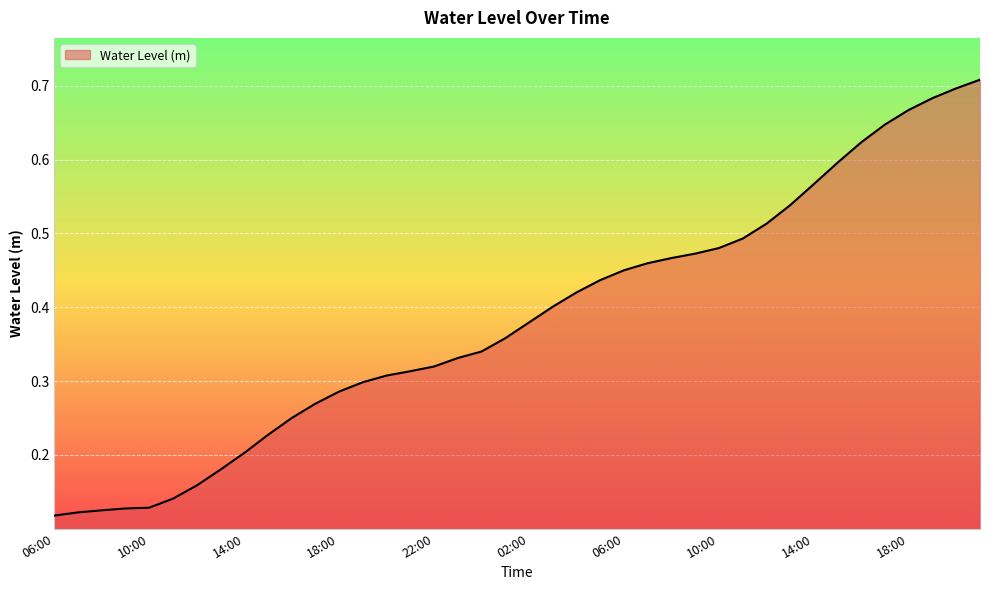

Reading right to left, extract all data points from this chart.

21:00=0.7	20:00=0.7	19:00=0.7	18:00=0.7	17:00=0.6	16:00=0.6	15:00=0.6	14:00=0.6	13:00=0.5	12:00=0.5	11:00=0.5	10:00=0.5	09:00=0.5	08:00=0.5	07:00=0.5	06:00=0.4	05:00=0.4	04:00=0.4	03:00=0.4	02:00=0.4	01:00=0.4	00:00=0.3	23:00=0.3	22:00=0.3	21:00=0.3	20:00=0.3	19:00=0.3	18:00=0.3	17:00=0.3	16:00=0.2	15:00=0.2	14:00=0.2	13:00=0.2	12:00=0.2	11:00=0.1	10:00=0.1	09:00=0.1	08:00=0.1	07:00=0.1	06:00=0.1